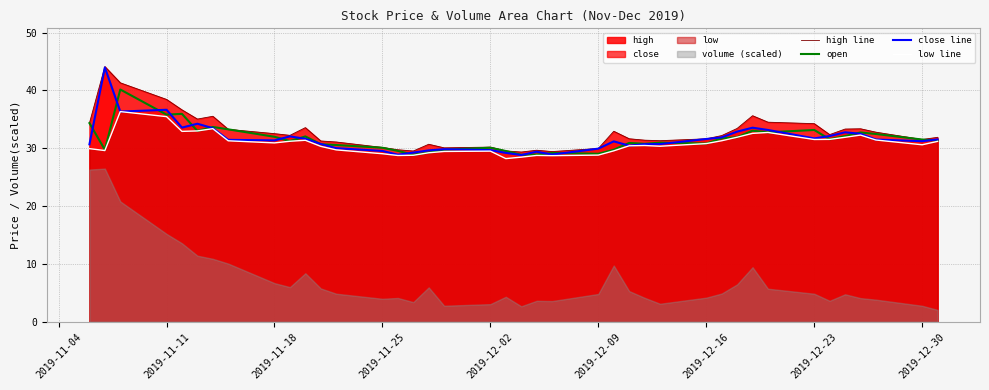

True or false: close line has a value of 29.5 at 2019-11-25.

True